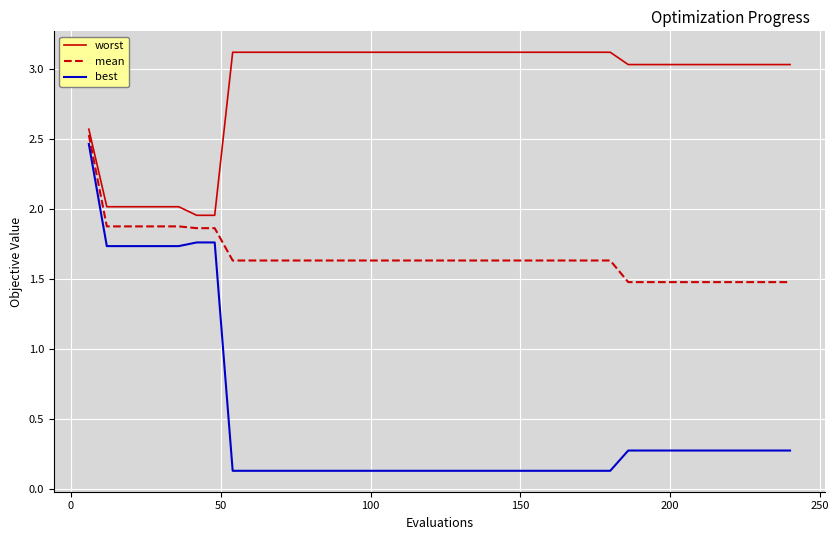

Which series has the largest range (max minus min)?

best